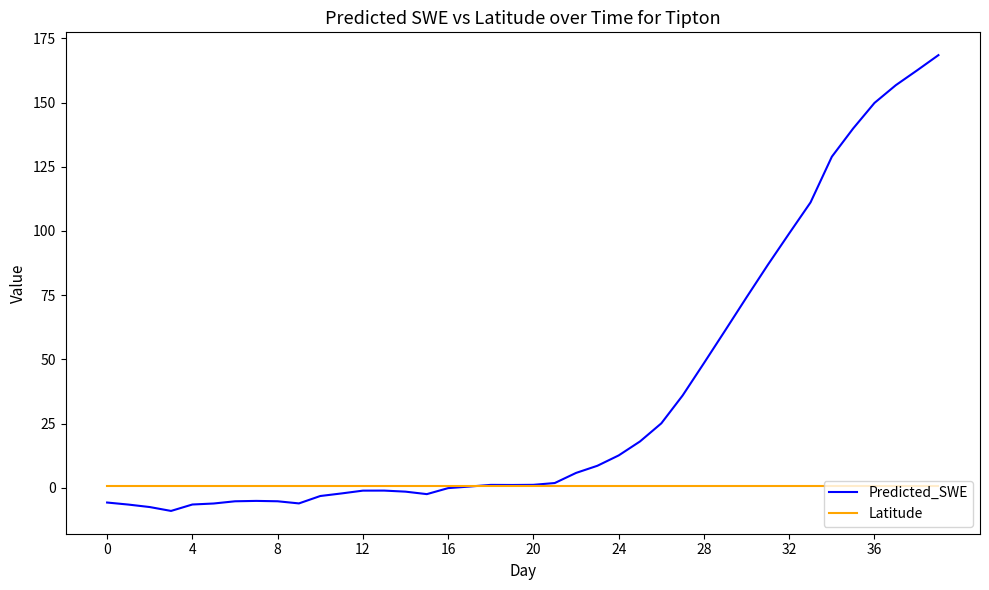

List the series in order of their peak value, highest first.

Predicted_SWE, Latitude